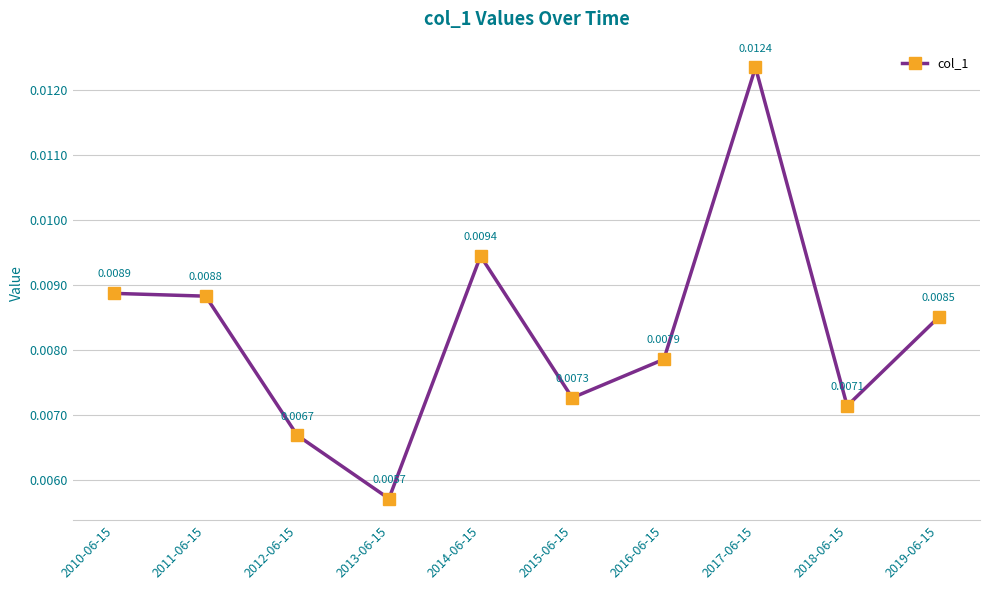

How many interior local peaks (higher than both neighbors) does the data have?

2